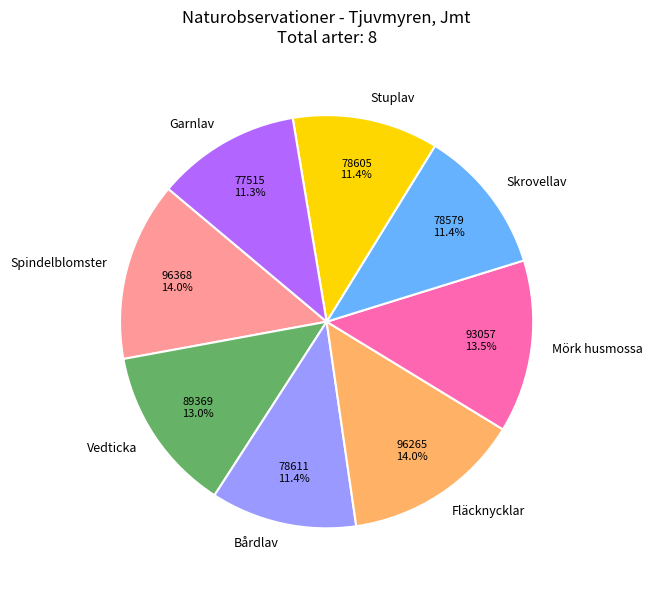

To the nearest percent, what percentage of the pie is Garnlav?

11%